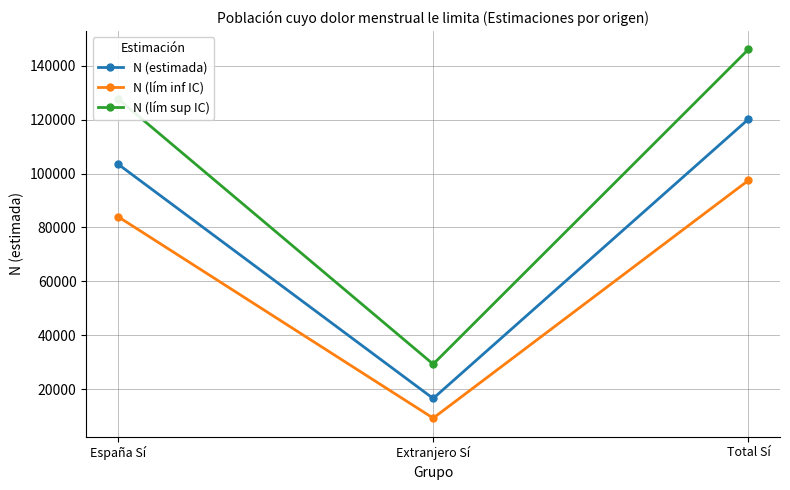

Which series has the widest spread of values?

N (lím sup IC)